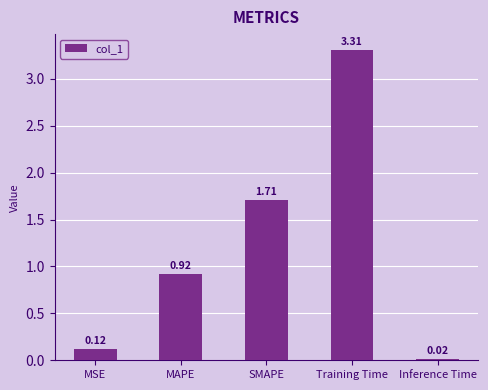

Rank the categories by value from lowest to highest.

Inference Time, MSE, MAPE, SMAPE, Training Time